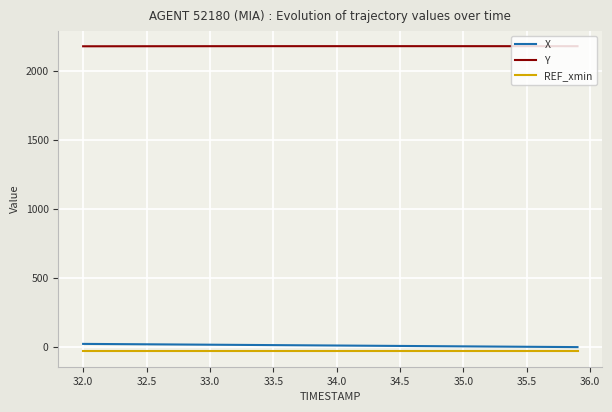

Which series has the largest total across all categories?

Y